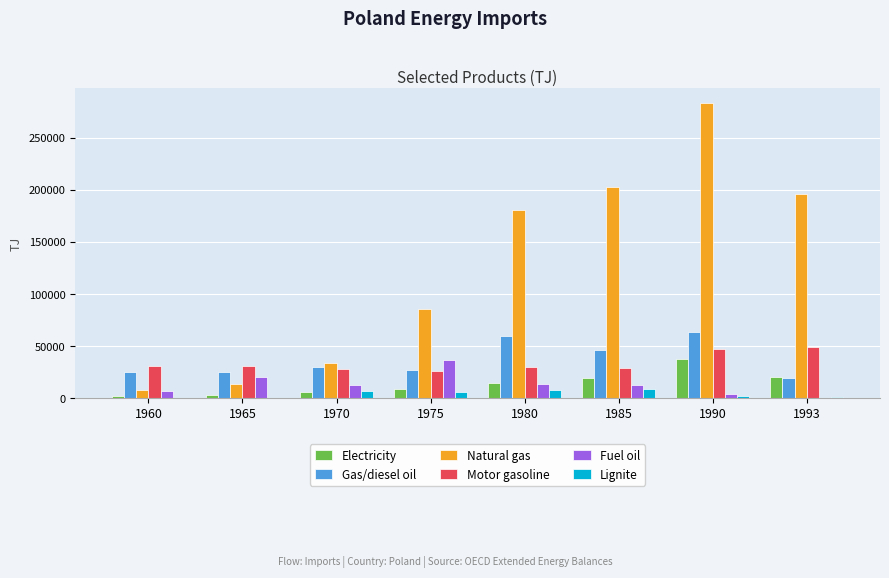

Is it true that Gas/diesel oil equals 14677 at 1960?

False